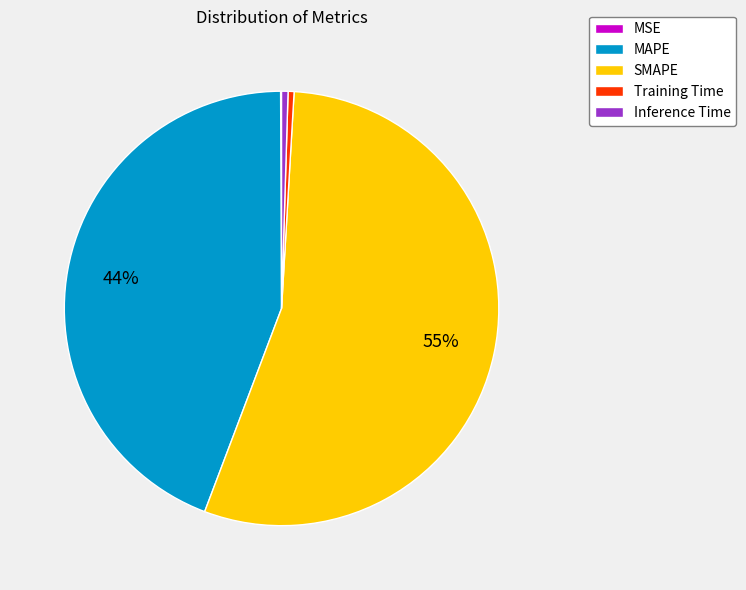

To the nearest percent, what is the average slice percentage?

20%